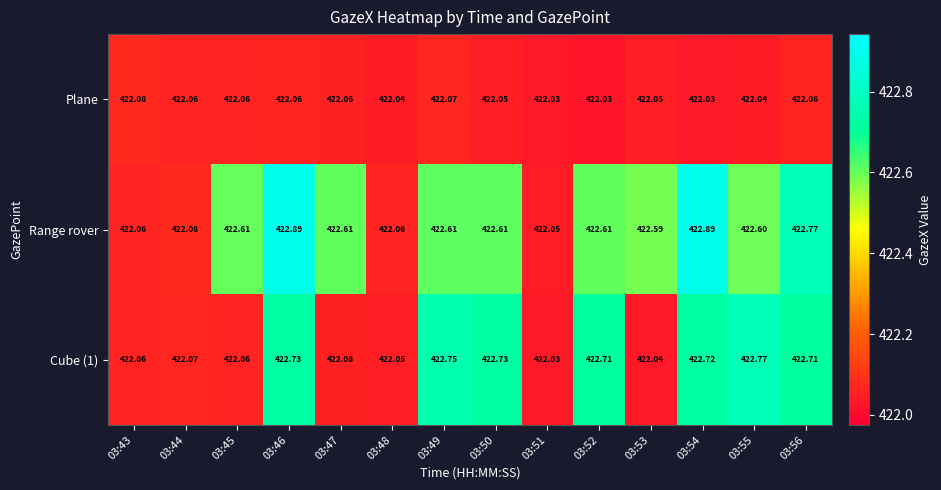

Which series changed the most between 03:47 and 03:48?

Range rover